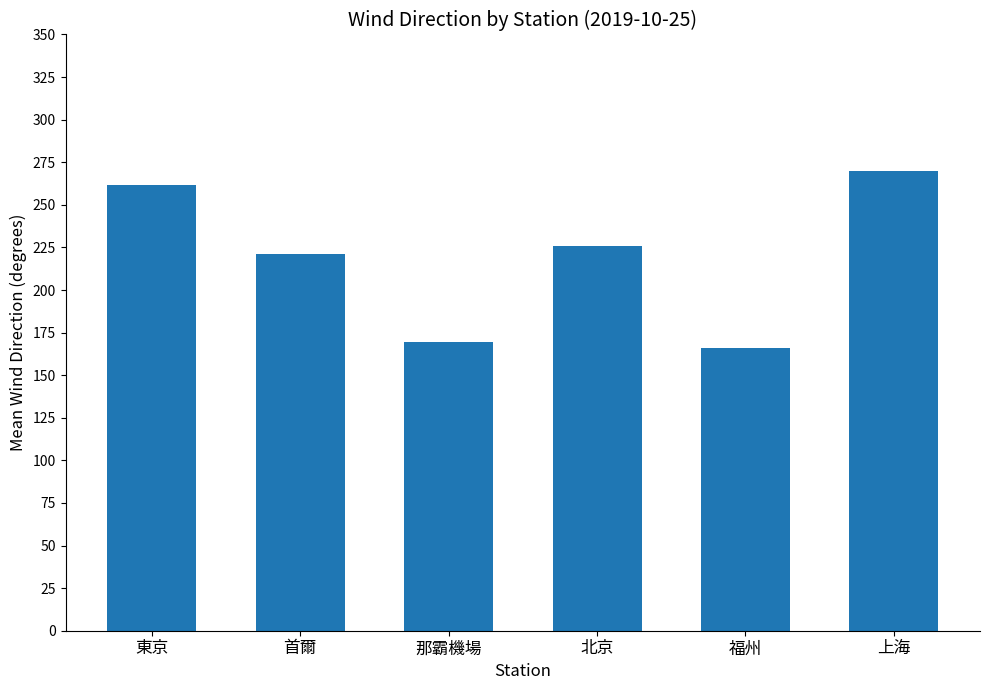

At which label is the value closest to 218?

首爾